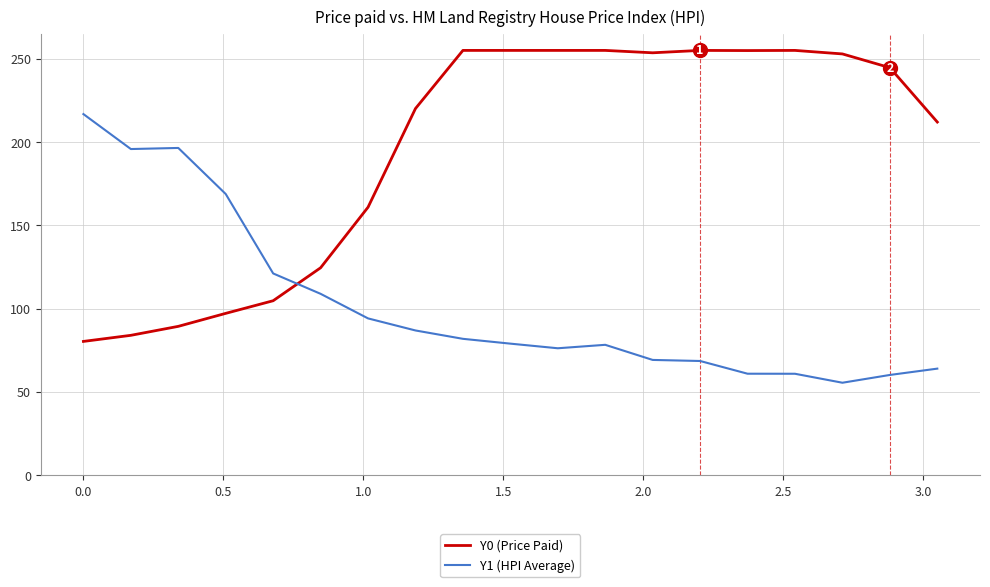

What is the maximum value for Y0 (Price Paid)?

255.0